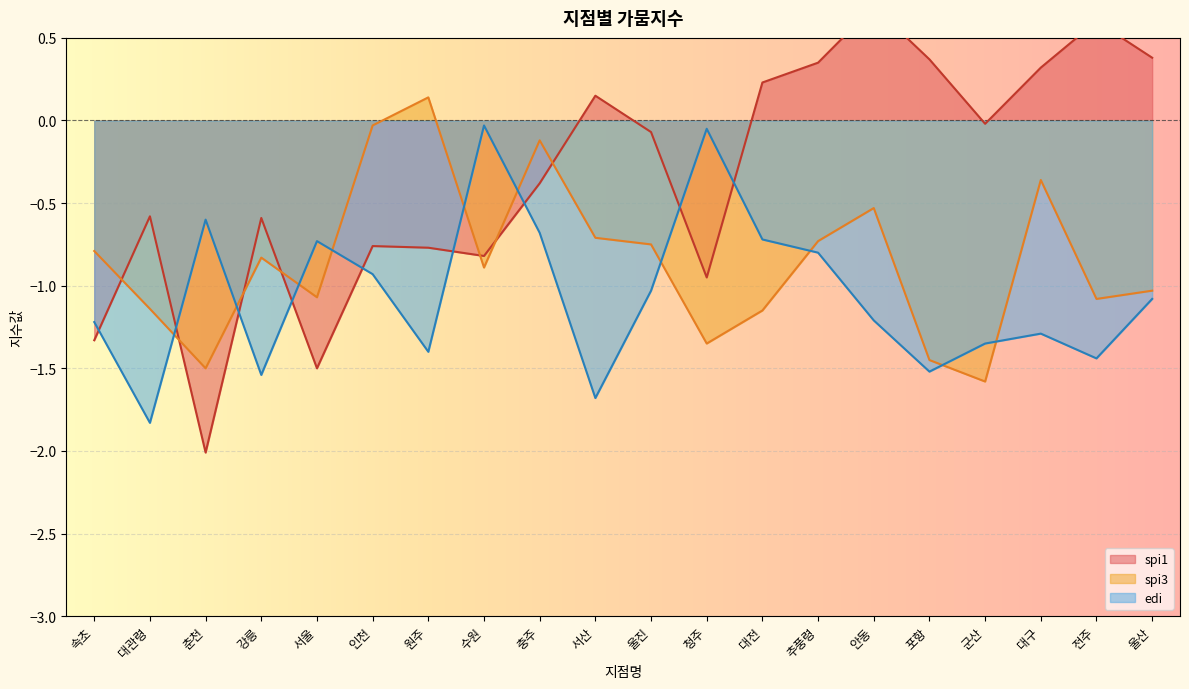

True or false: edi has more than 2 points higher than both neighbors.

True